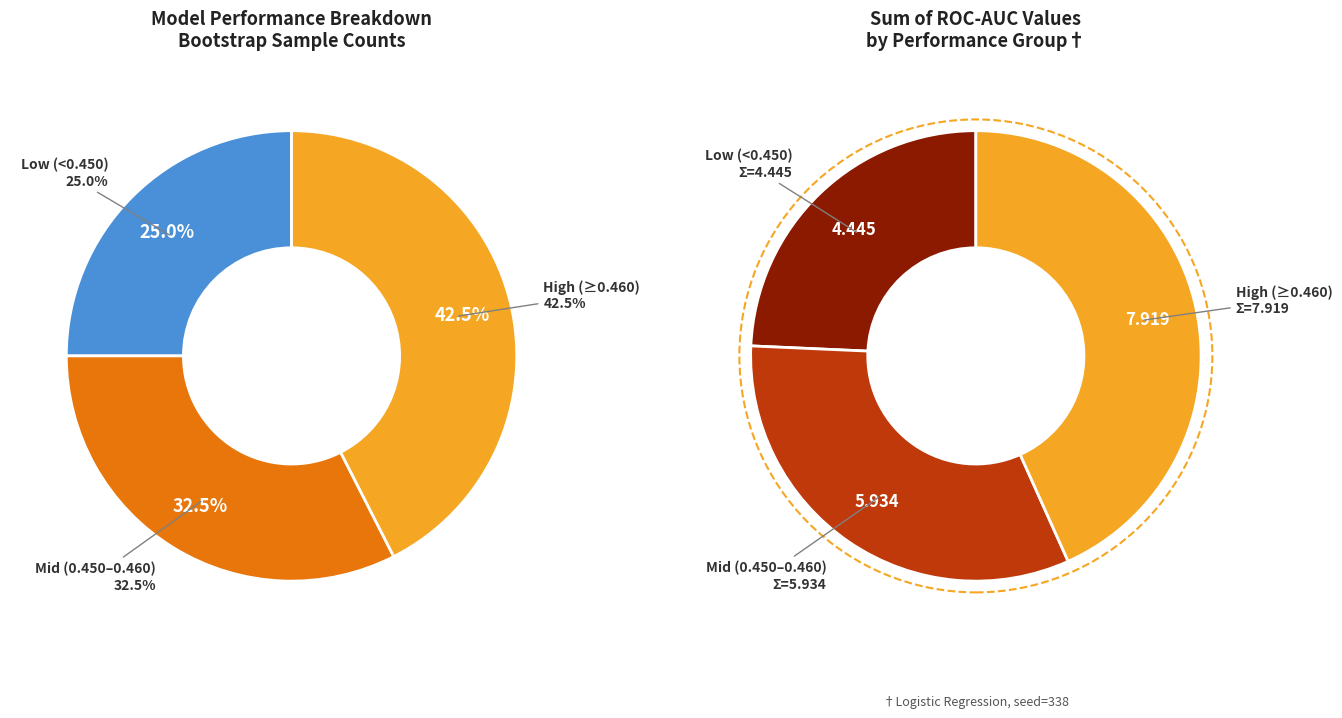

Is there any slice that represents more than half of the pie?

No